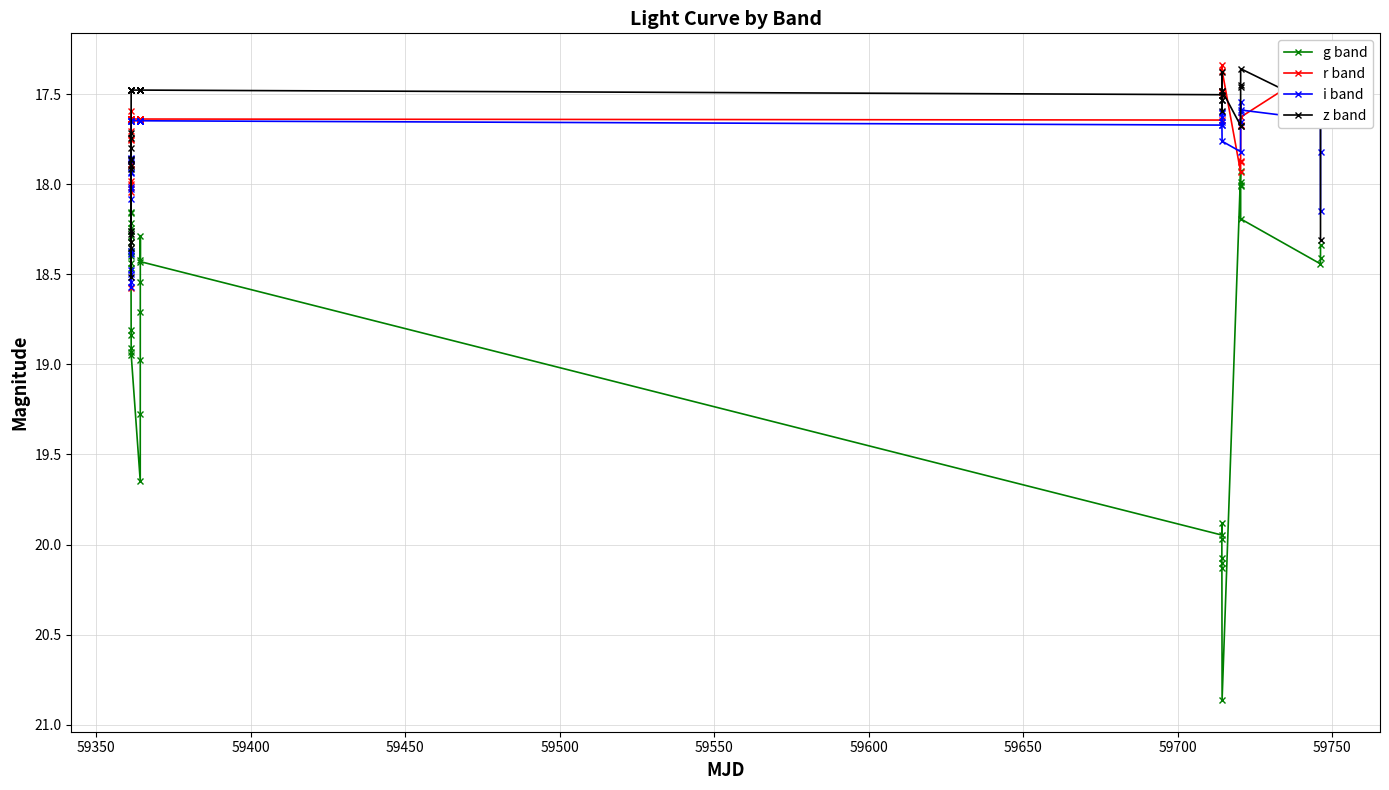

Which series has the largest total across all categories?

g band